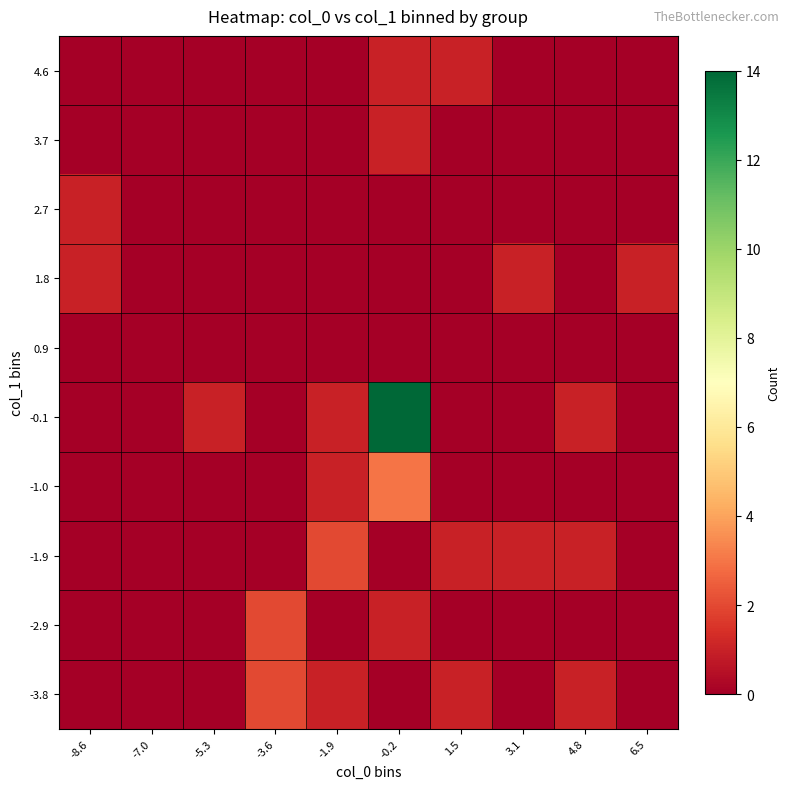

Reading left to right, extract all data points from this chart.

-3.8: -8.6=0	-7.0=0	-5.3=0	-3.6=2	-1.9=1	-0.2=0	1.5=1	3.1=0	4.8=1	6.5=0
-2.9: -8.6=0	-7.0=0	-5.3=0	-3.6=2	-1.9=0	-0.2=1	1.5=0	3.1=0	4.8=0	6.5=0
-1.9: -8.6=0	-7.0=0	-5.3=0	-3.6=0	-1.9=2	-0.2=0	1.5=1	3.1=1	4.8=1	6.5=0
-1.0: -8.6=0	-7.0=0	-5.3=0	-3.6=0	-1.9=1	-0.2=3	1.5=0	3.1=0	4.8=0	6.5=0
-0.1: -8.6=0	-7.0=0	-5.3=1	-3.6=0	-1.9=1	-0.2=14	1.5=0	3.1=0	4.8=1	6.5=0
0.9: -8.6=0	-7.0=0	-5.3=0	-3.6=0	-1.9=0	-0.2=0	1.5=0	3.1=0	4.8=0	6.5=0
1.8: -8.6=1	-7.0=0	-5.3=0	-3.6=0	-1.9=0	-0.2=0	1.5=0	3.1=1	4.8=0	6.5=1
2.7: -8.6=1	-7.0=0	-5.3=0	-3.6=0	-1.9=0	-0.2=0	1.5=0	3.1=0	4.8=0	6.5=0
3.7: -8.6=0	-7.0=0	-5.3=0	-3.6=0	-1.9=0	-0.2=1	1.5=0	3.1=0	4.8=0	6.5=0
4.6: -8.6=0	-7.0=0	-5.3=0	-3.6=0	-1.9=0	-0.2=1	1.5=1	3.1=0	4.8=0	6.5=0